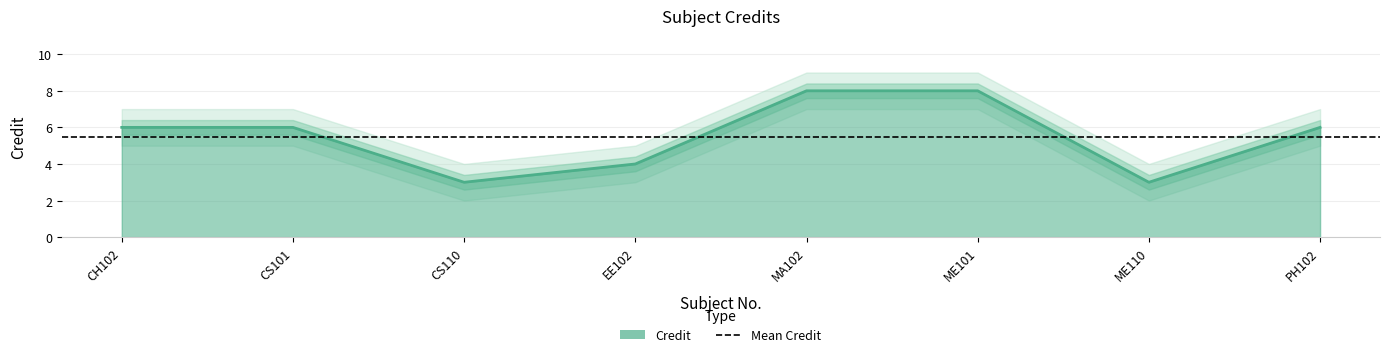

How many data points are less than 6?

3